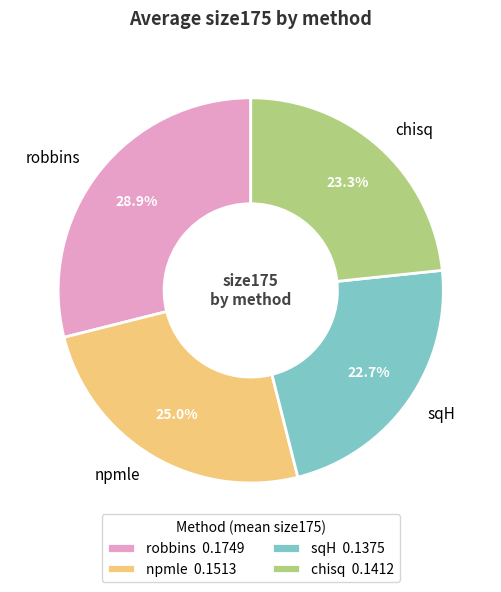

Does any single category account for the majority?

No